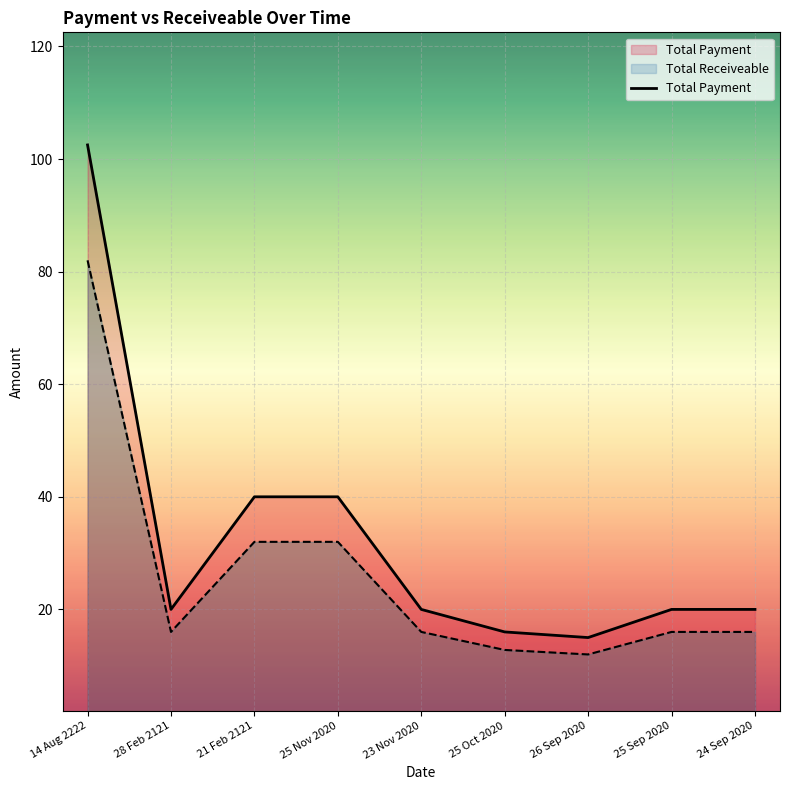

Between 14 Aug 2222 and 24 Sep 2020, which is larger?

14 Aug 2222